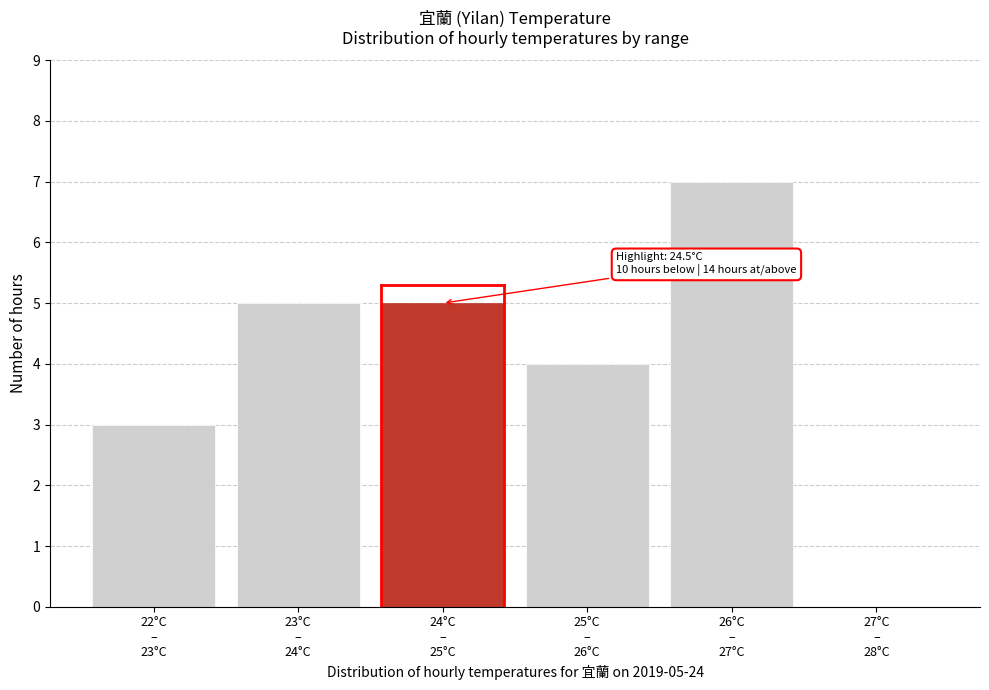

What is the greatest value displayed?

7